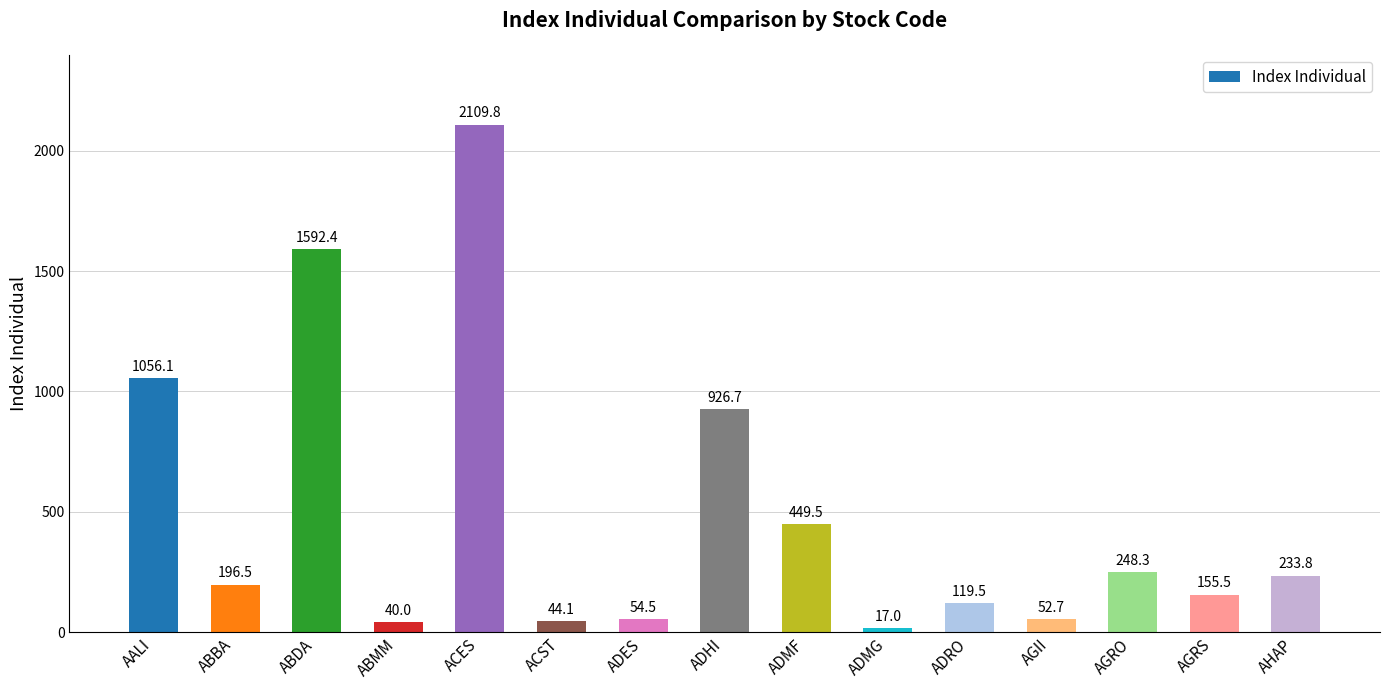

How many distinct data groups are displayed?

1